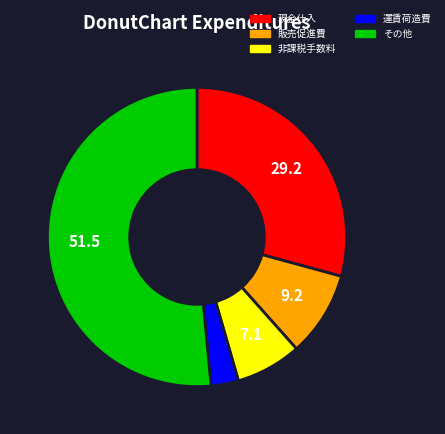

How many slices are in this pie chart?

5